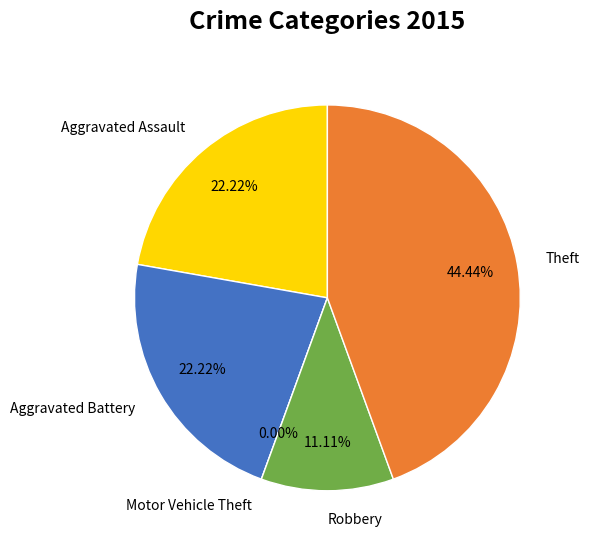

To the nearest percent, what is the difference between the largest and smallest slice percentages?

44%